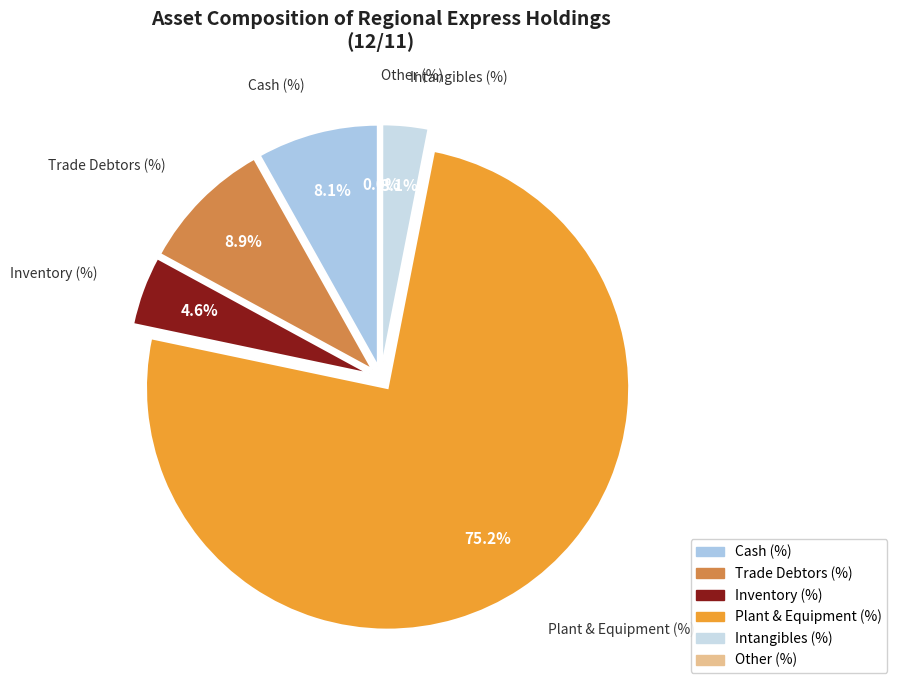

What is the ratio of the value at Inventory (%) to the value at Plant & Equipment (%)?

0.1